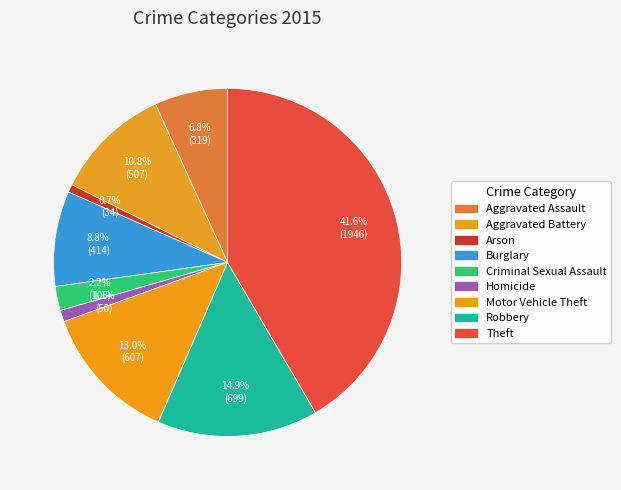

Rank the categories by value from highest to lowest.

Theft, Robbery, Motor Vehicle Theft, Aggravated Battery, Burglary, Aggravated Assault, Criminal Sexual Assault, Homicide, Arson